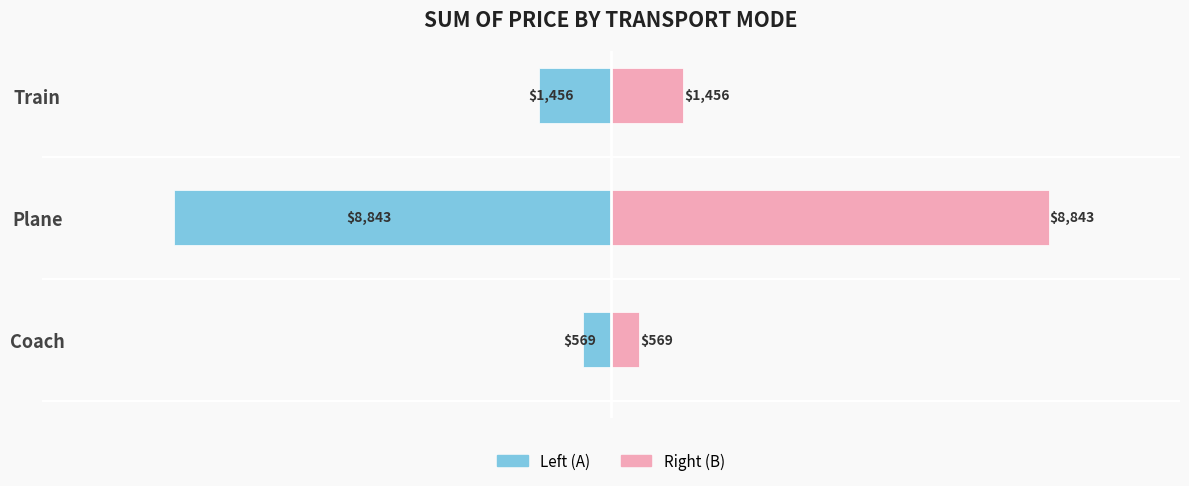

Reading left to right, extract all data points from this chart.

Coach/Plane/Train (Left): -569	-8843	-1456
Coach/Plane/Train (Right): 569	8843	1456